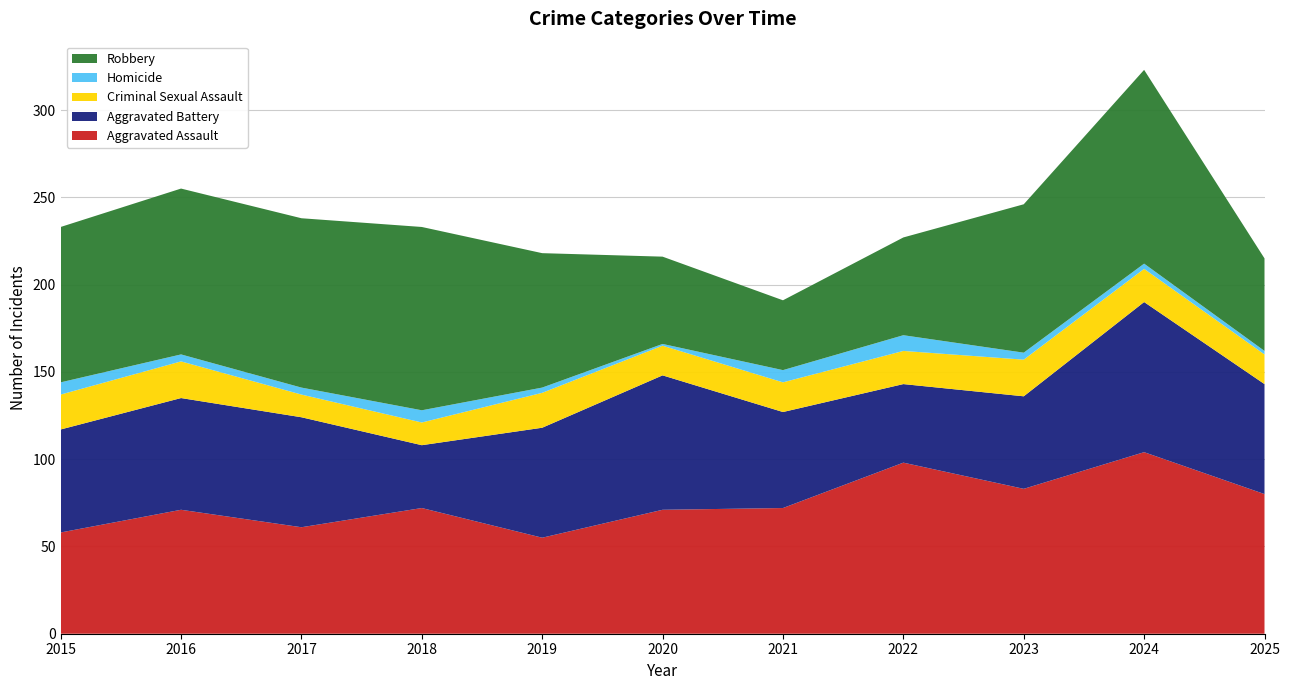

Reading right to left, extract all data points from this chart.

Aggravated Assault: 2025=80	2024=104	2023=83	2022=98	2021=72	2020=71	2019=55	2018=72	2017=61	2016=71	2015=58
Aggravated Battery: 2025=63	2024=86	2023=53	2022=45	2021=55	2020=77	2019=63	2018=36	2017=63	2016=64	2015=59
Criminal Sexual Assault: 2025=17	2024=19	2023=21	2022=19	2021=17	2020=17	2019=20	2018=13	2017=13	2016=21	2015=20
Homicide: 2025=2	2024=3	2023=4	2022=9	2021=7	2020=1	2019=3	2018=7	2017=4	2016=4	2015=7
Robbery: 2025=53	2024=111	2023=85	2022=56	2021=40	2020=50	2019=77	2018=105	2017=97	2016=95	2015=89